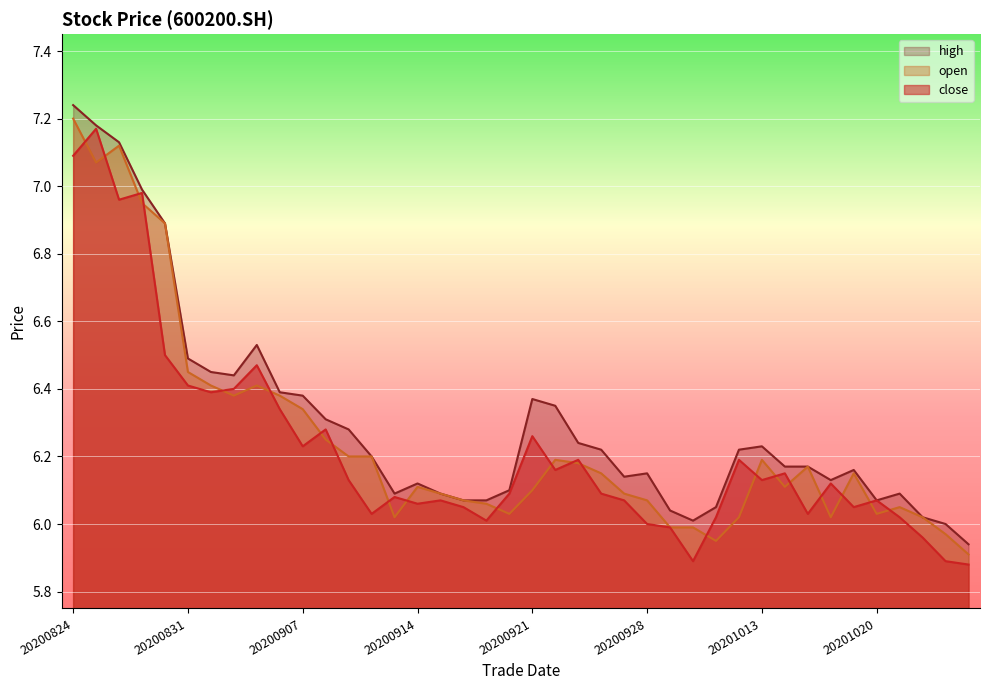

Rank the categories by open value from highest to lowest.

20200824, 20200826, 20200825, 20200827, 20200828, 20200831, 20200901, 20200903, 20200902, 20200904, 20200907, 20200908, 20200909, 20200910, 20200922, 20201013, 20200923, 20201015, 20200924, 20201019, 20200914, 20201014, 20200921, 20200915, 20200925, 20200916, 20200928, 20200917, 20201021, 20200918, 20201020, 20200911, 20201012, 20201016, 20201022, 20200929, 20200930, 20201023, 20201009, 20201026